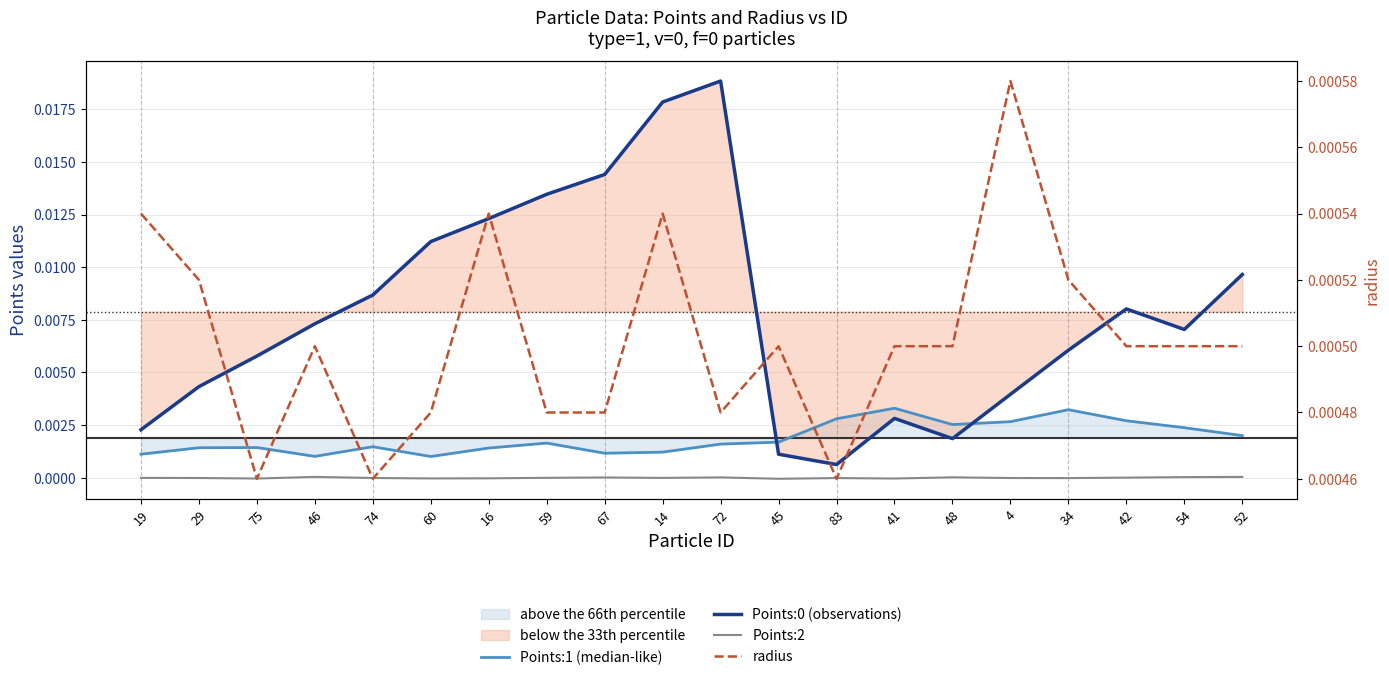

Which series changed the most between 46 and 74?

Points:0 (observations)